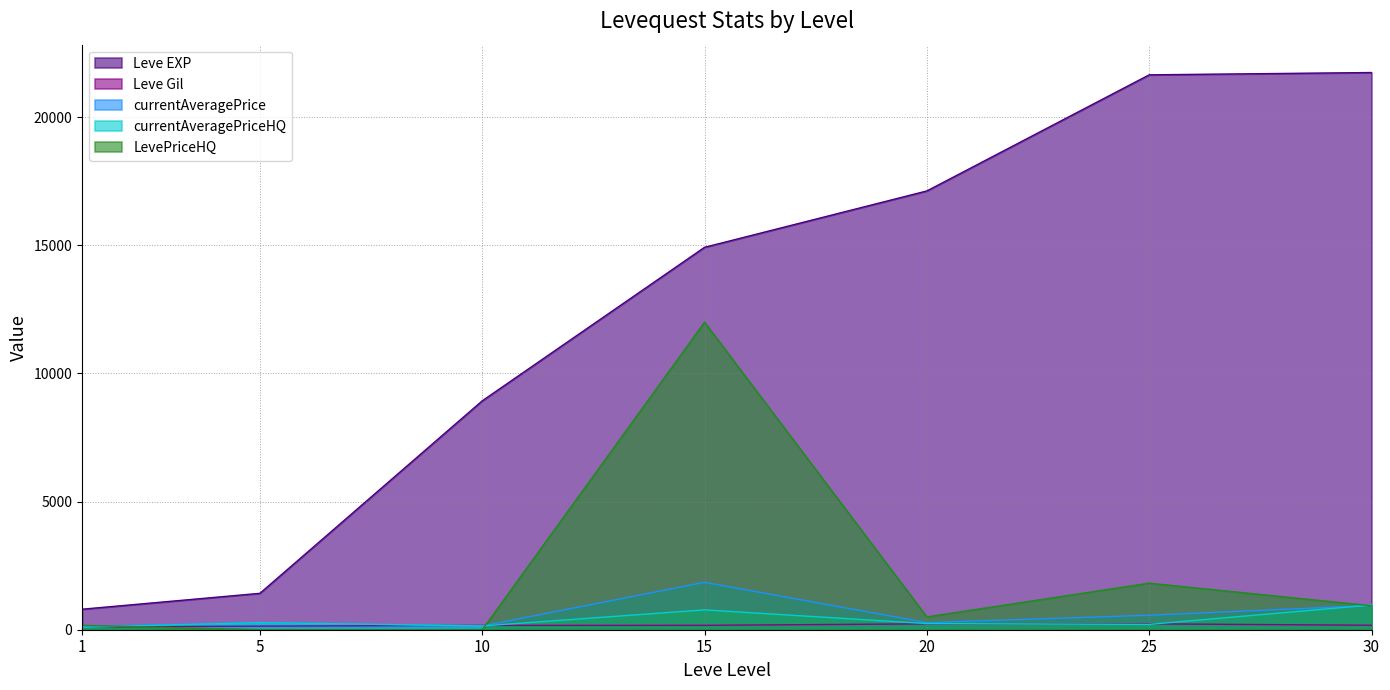

List the labels in order of Leve Gil value, largest first.

20, 25, 30, 15, 10, 5, 1